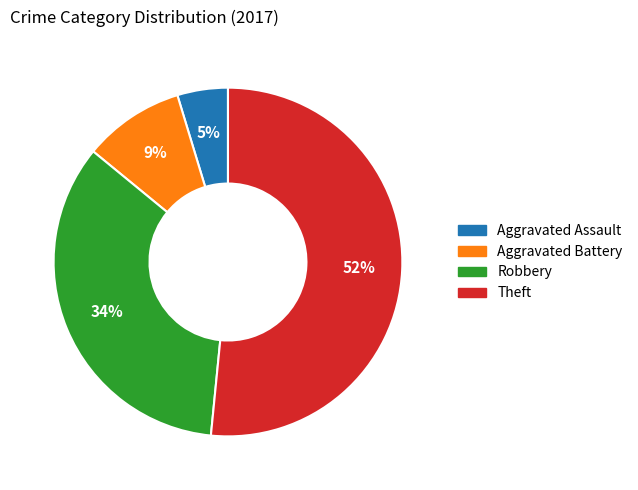

Combined, do Aggravated Battery and Robbery account for over 50%?

No